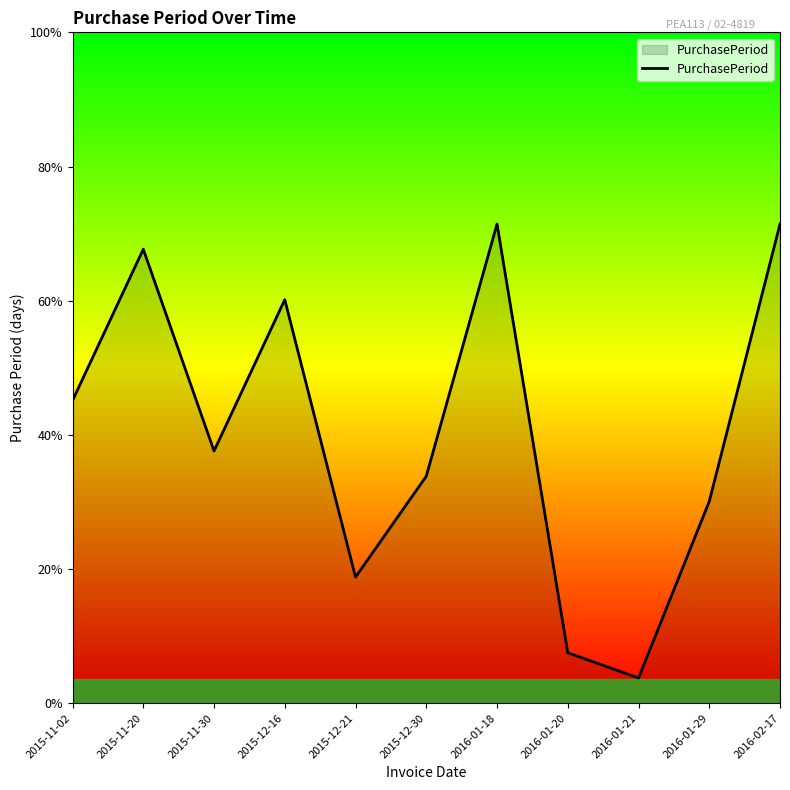

What is the label of the 6th point from the right?

2015-12-30